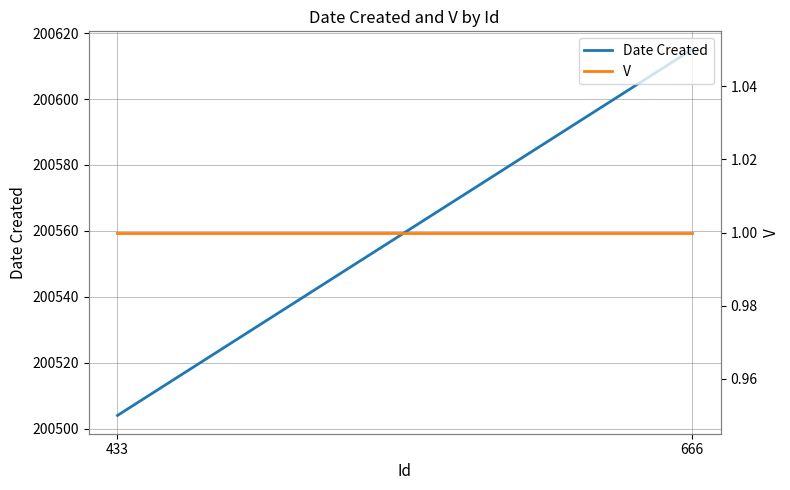

At which label is V closest to 1?

433